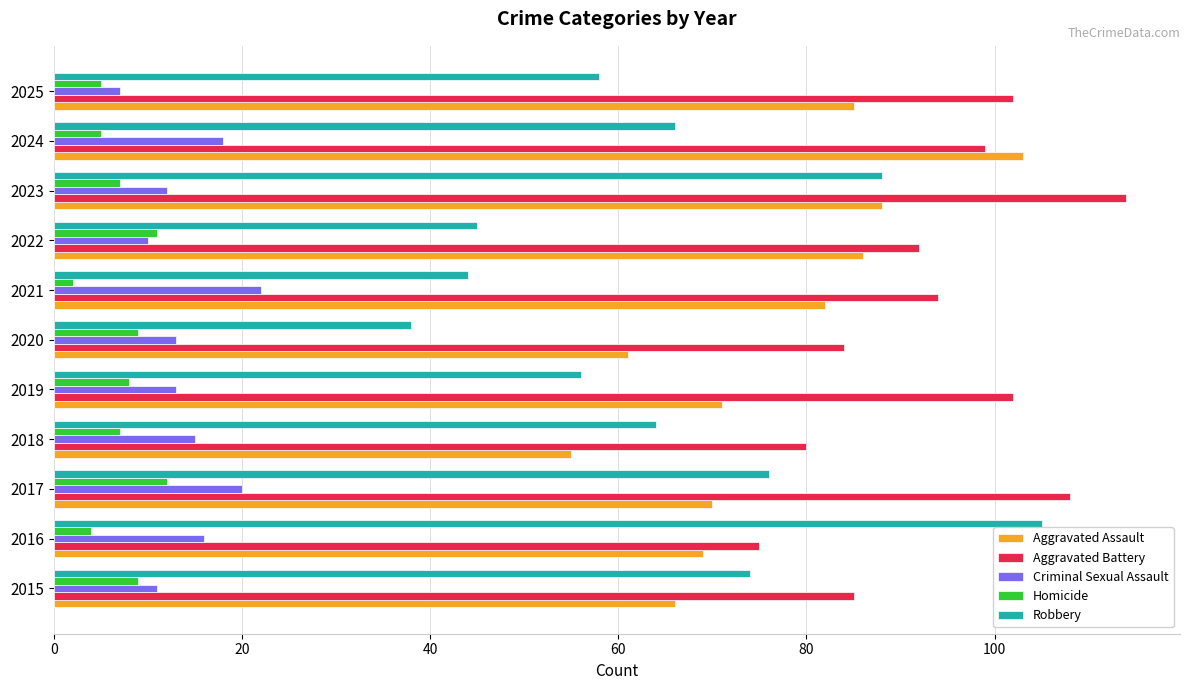

At which category is the sum across all series the highest?

2023